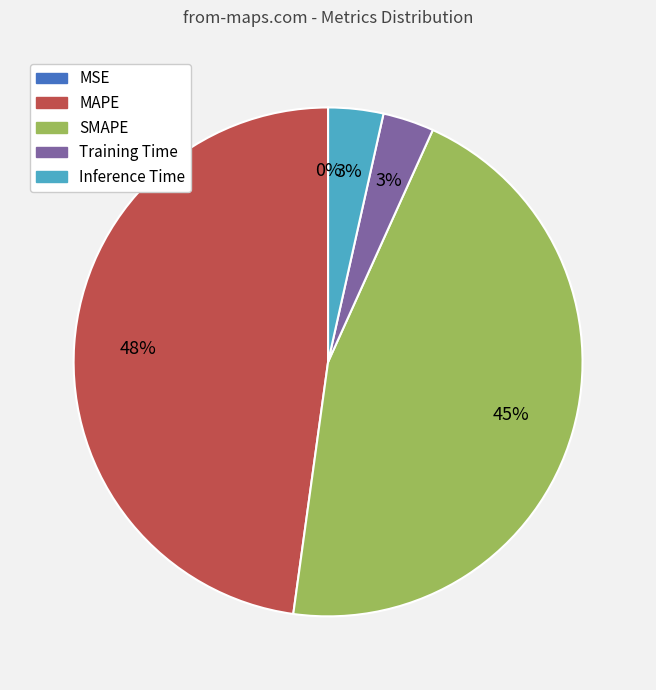

To the nearest percent, what percentage of the pie is Training Time?

3%